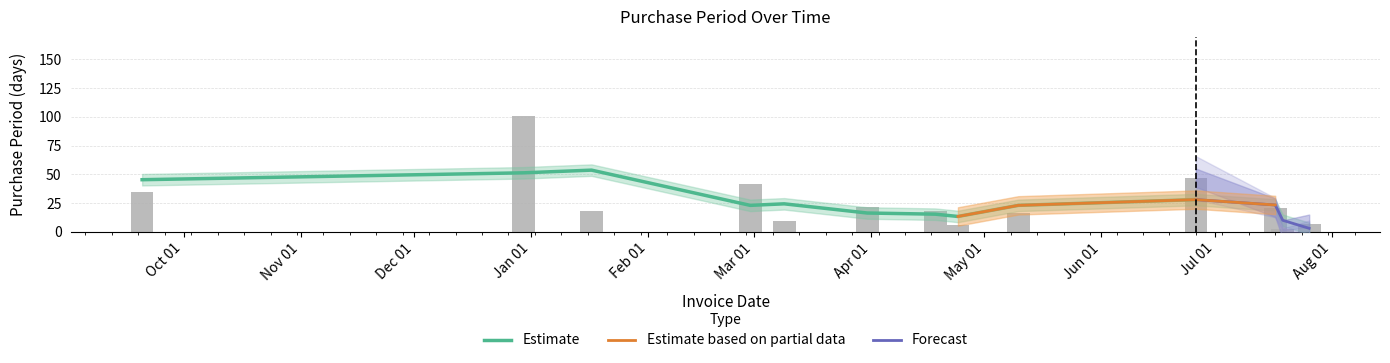

The value at 2017-03-09 is 3. True or false?

False